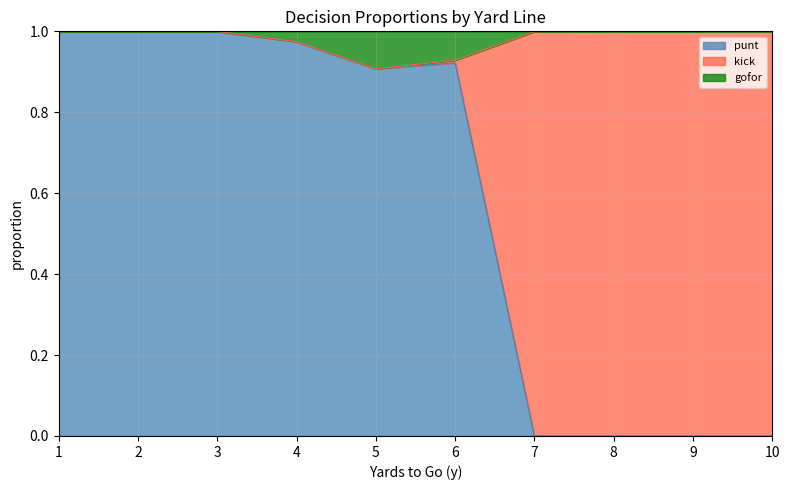

What is the difference between the second highest and second lowest values in the gofor series?

0.1